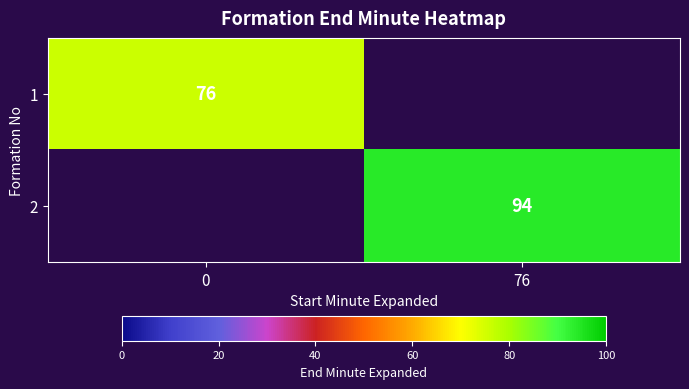

The value of 1 at 0 is 76. True or false?

True